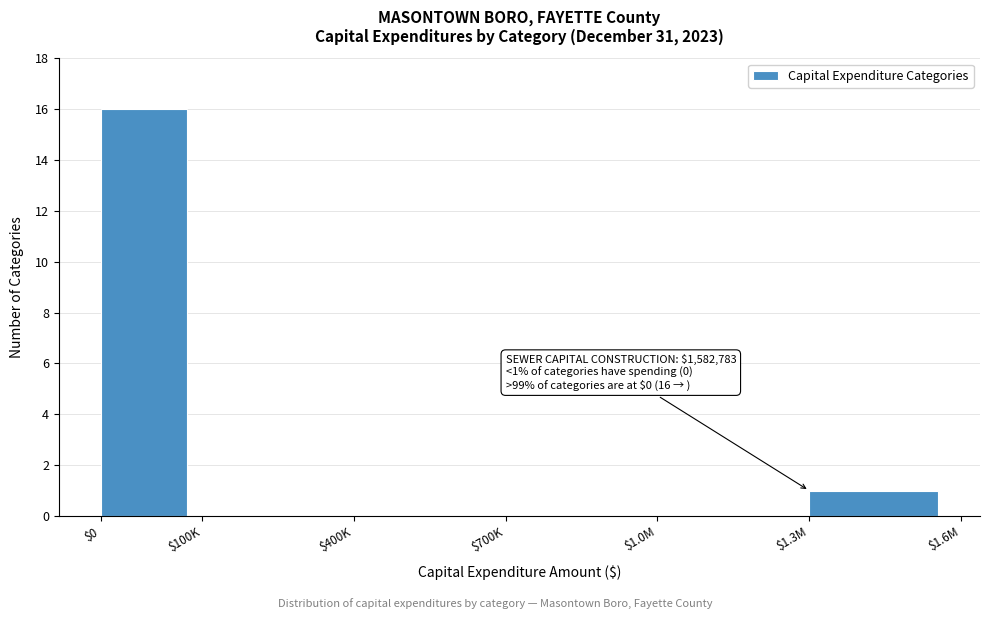

The value at $100K is 6. True or false?

False